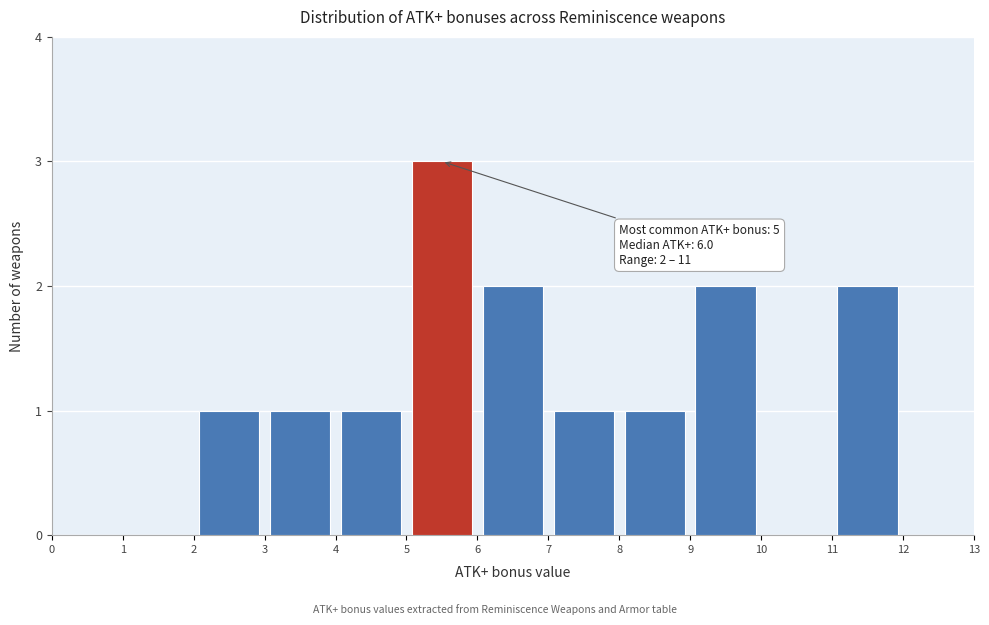

Which range on the x-axis has the tallest bar?

5 to 6